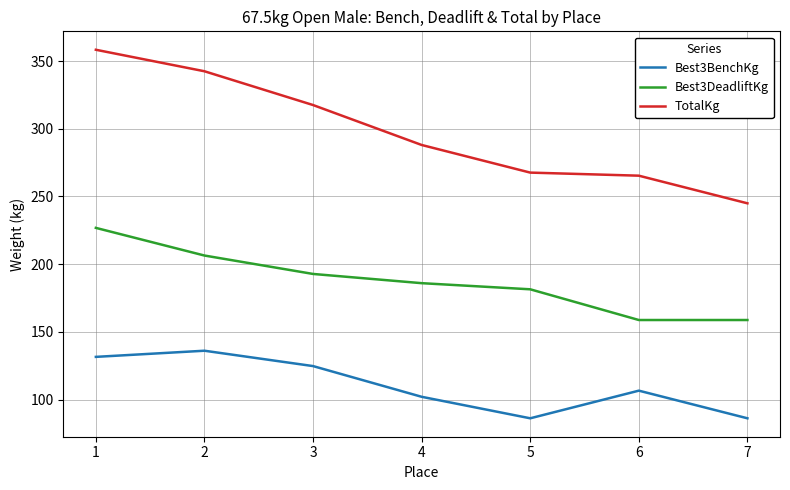

What is the lowest value of the Best3DeadliftKg series?

158.8